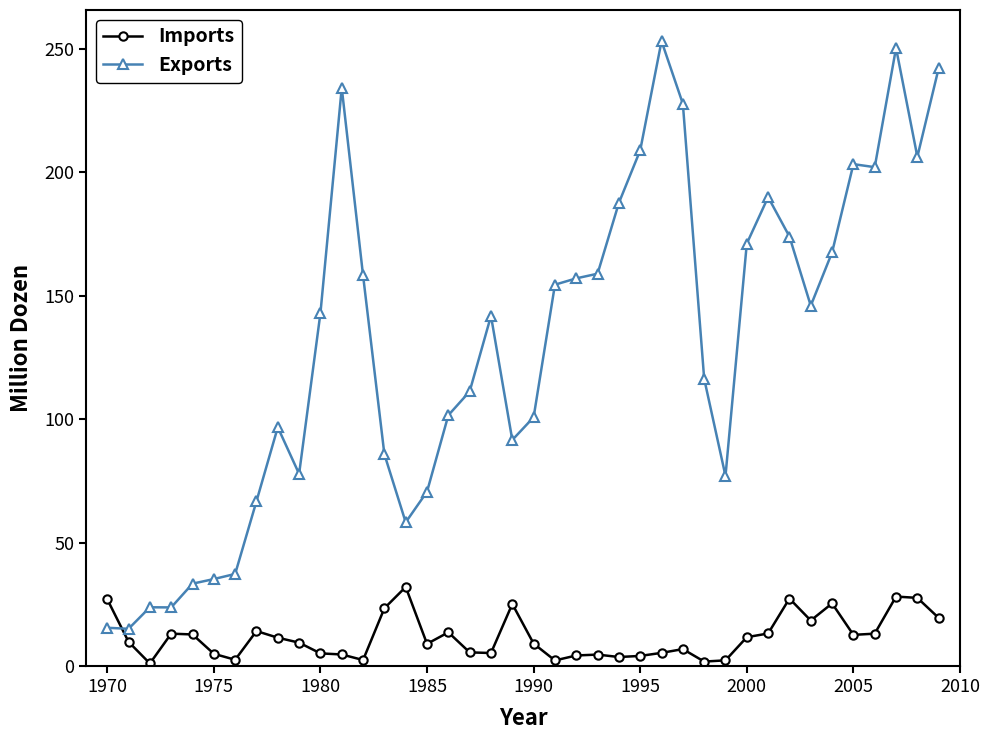

In Exports, how many points are lower than both neighbors (excluding endpoints)?

9